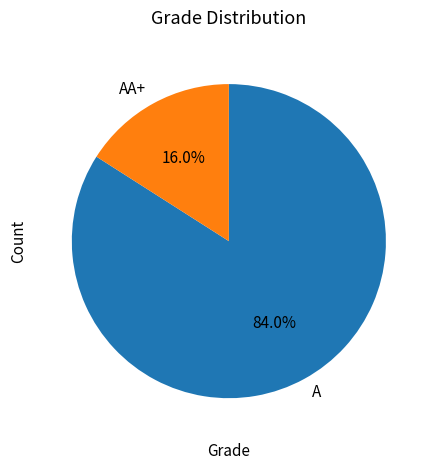

Is there any slice that represents more than half of the pie?

Yes